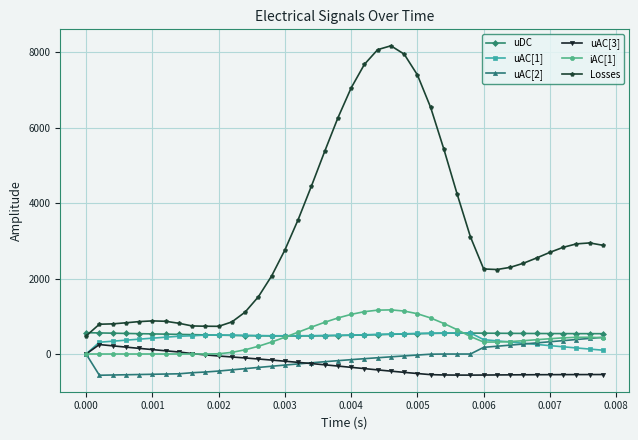

What is the value of the uAC[2] point at the 15th from the left?

-324.3